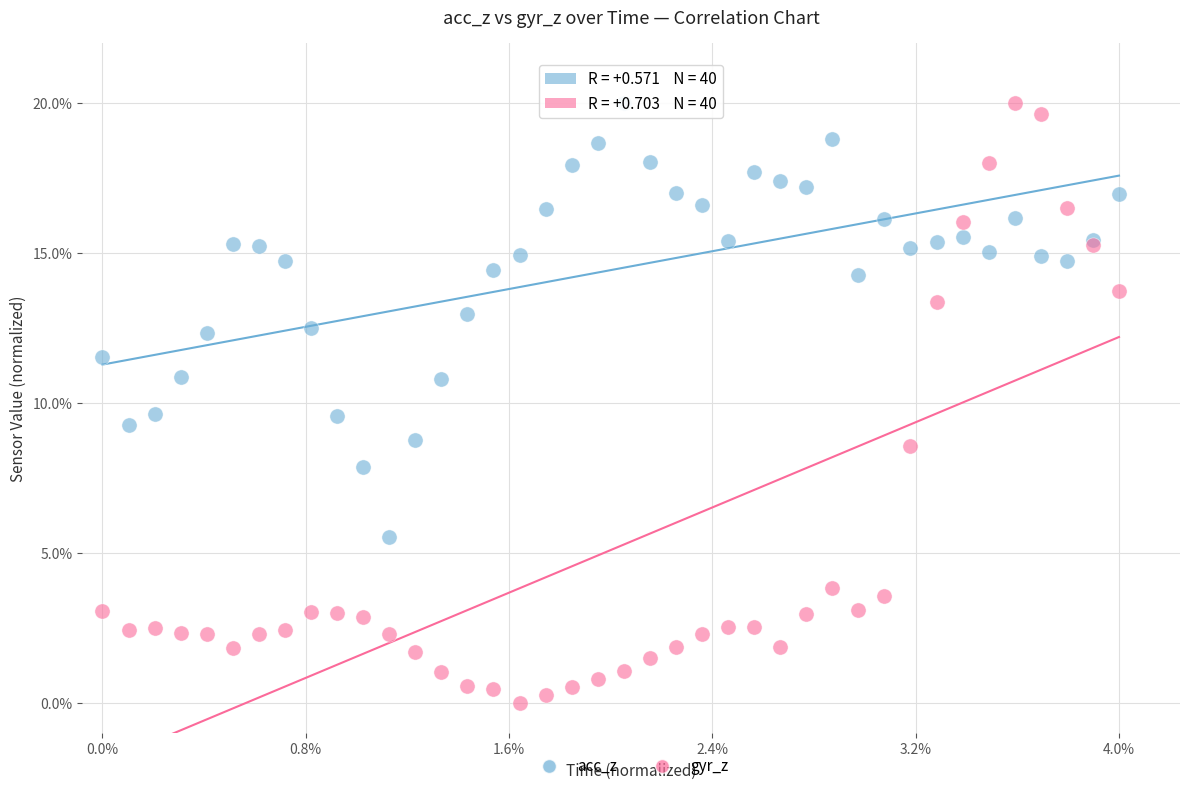

Which series has the widest spread of Y values?

gyr_z